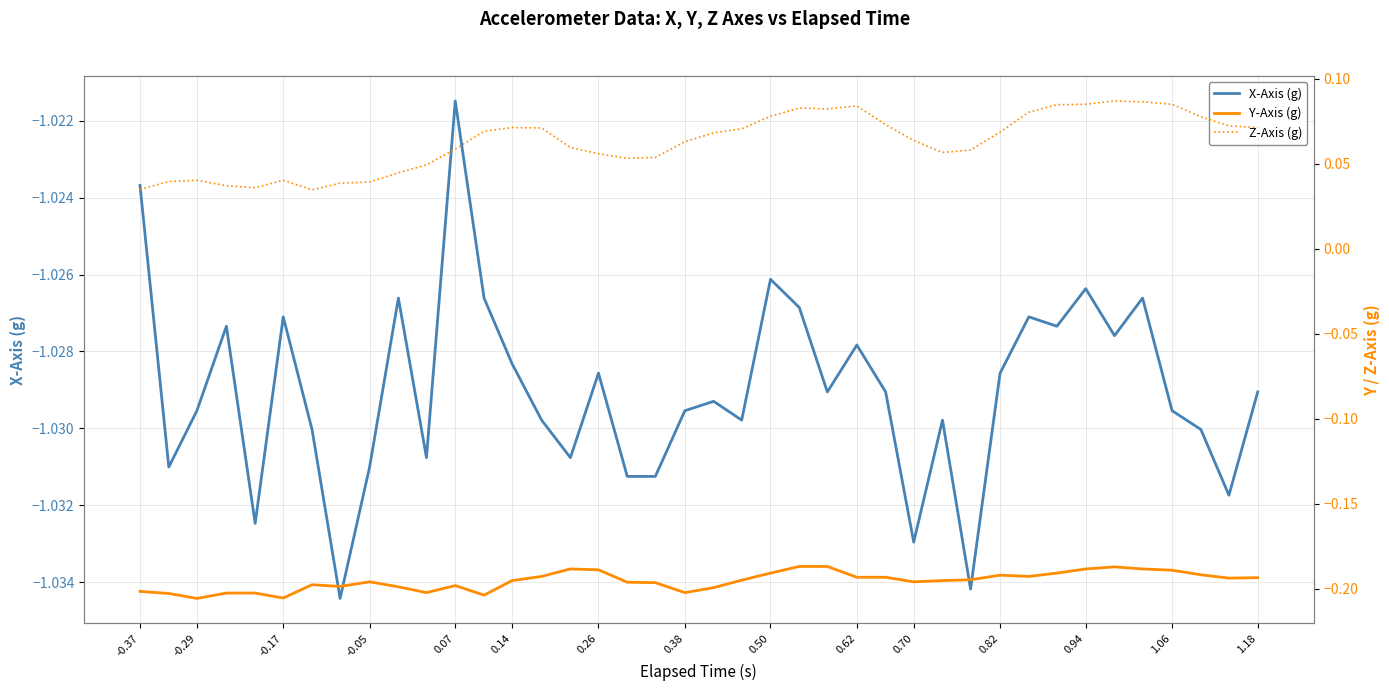

The X-Axis (g) series shows -1.0 at -0.17. True or false?

True